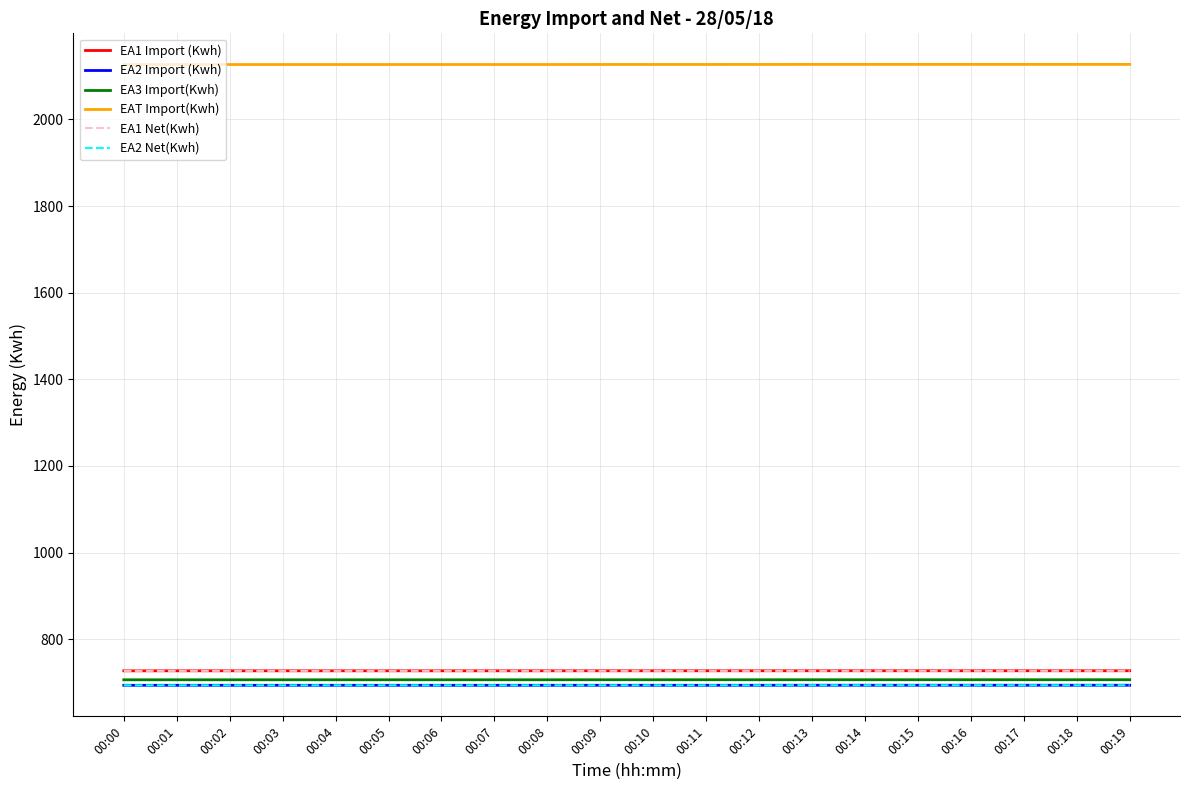

Is this an area chart (filled region under the line)?

No